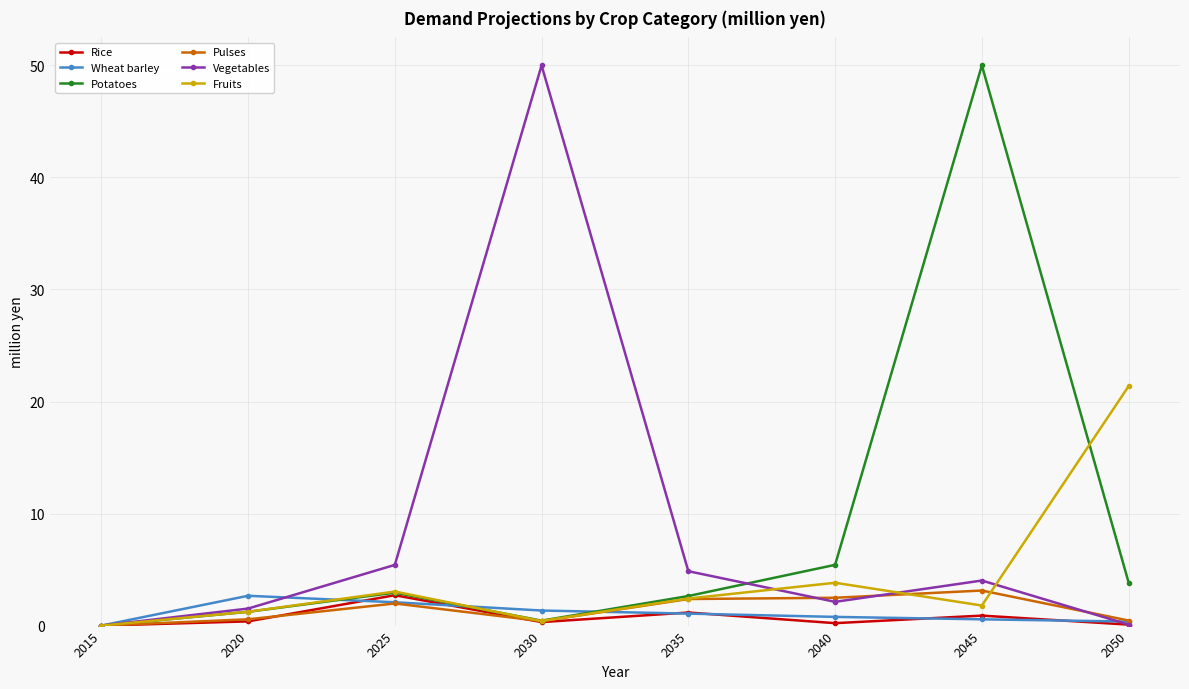

How many distinct data groups are displayed?

6